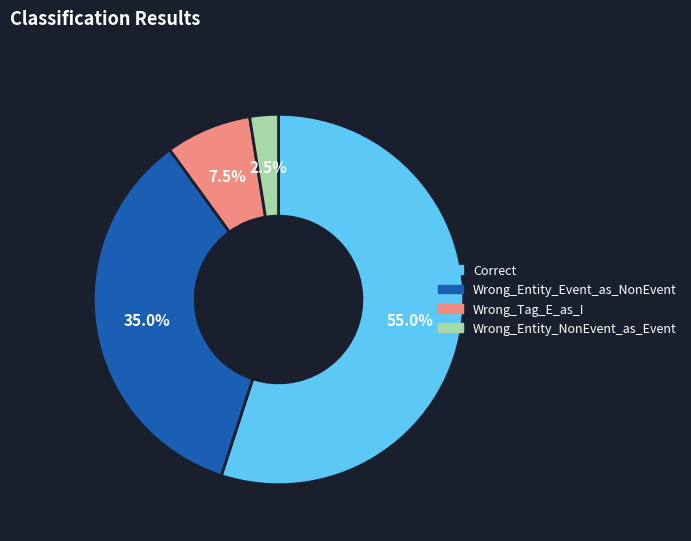

What is the ratio of the value at Wrong_Entity_Event_as_NonEvent to the value at Correct?

0.6